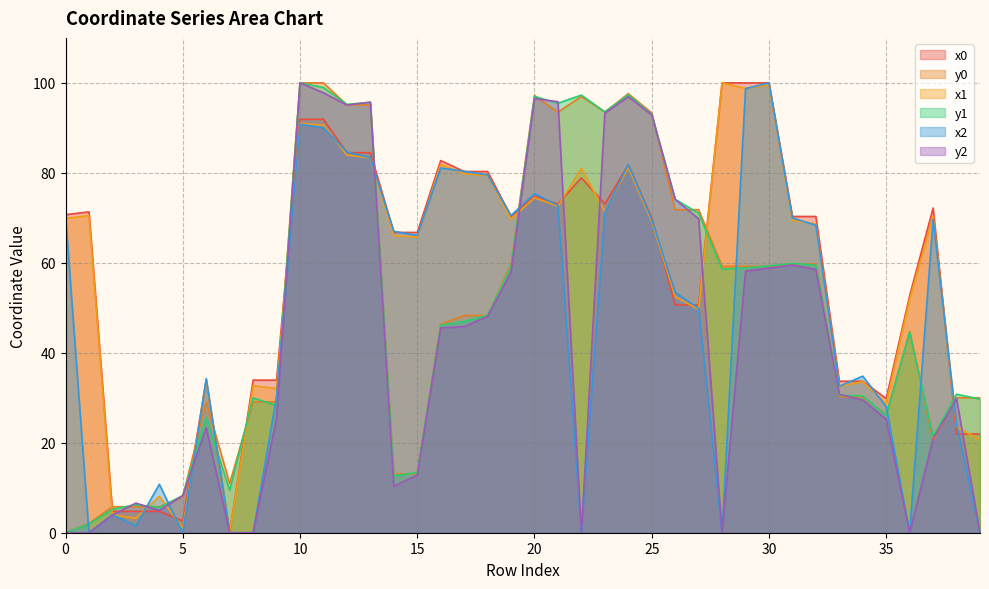

Rank the categories by y1 value from highest to lowest.

10, 11, 24, 22, 20, 13, 21, 12, 23, 25, 26, 27, 31, 32, 30, 19, 29, 28, 18, 17, 16, 36, 38, 33, 34, 8, 39, 9, 35, 6, 37, 15, 14, 7, 5, 3, 4, 2, 1, 0